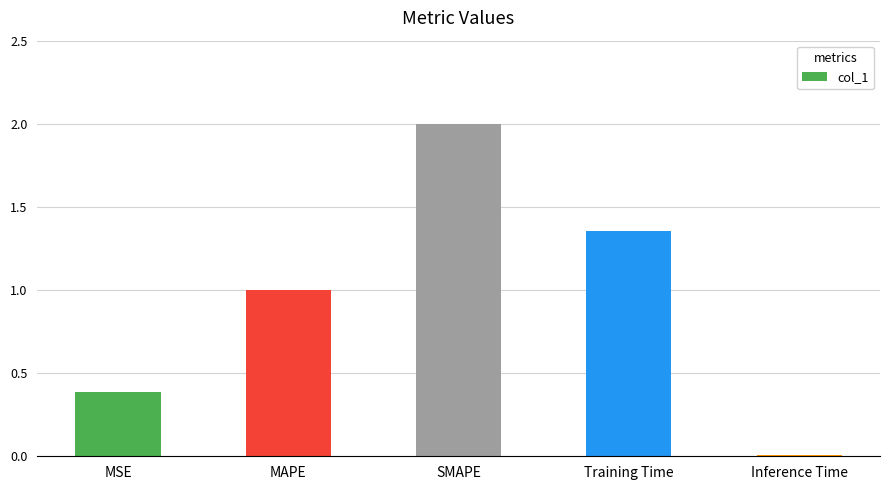

What is the greatest value displayed?

2.0